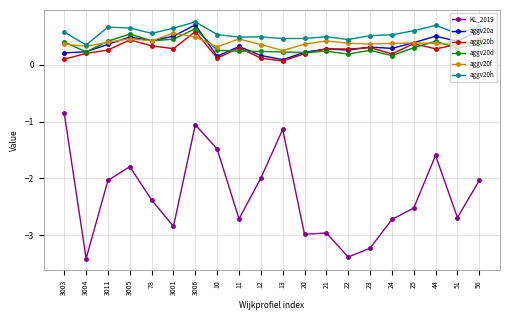

What are all the series names shown in the legend?

KL_2019, aggv20a, aggv20b, aggv20d, aggv20f, aggv20h